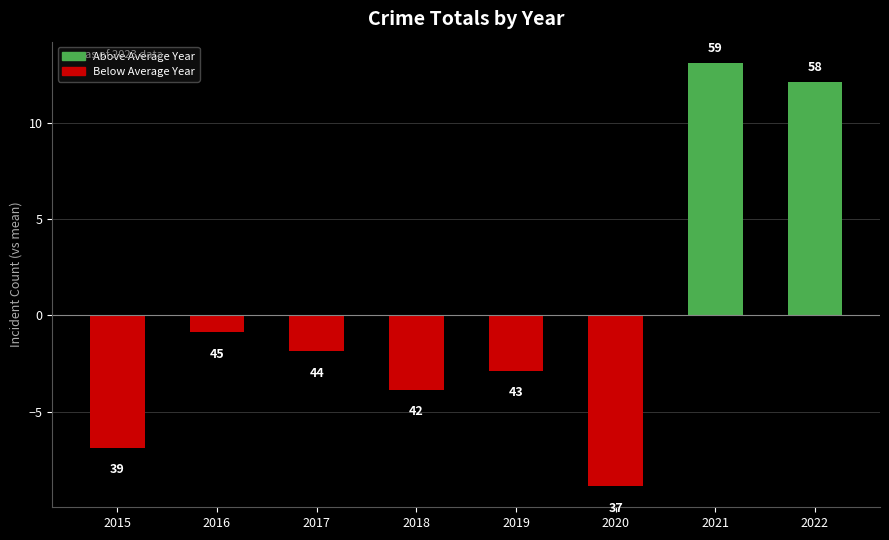

How many bars are there in total?

8